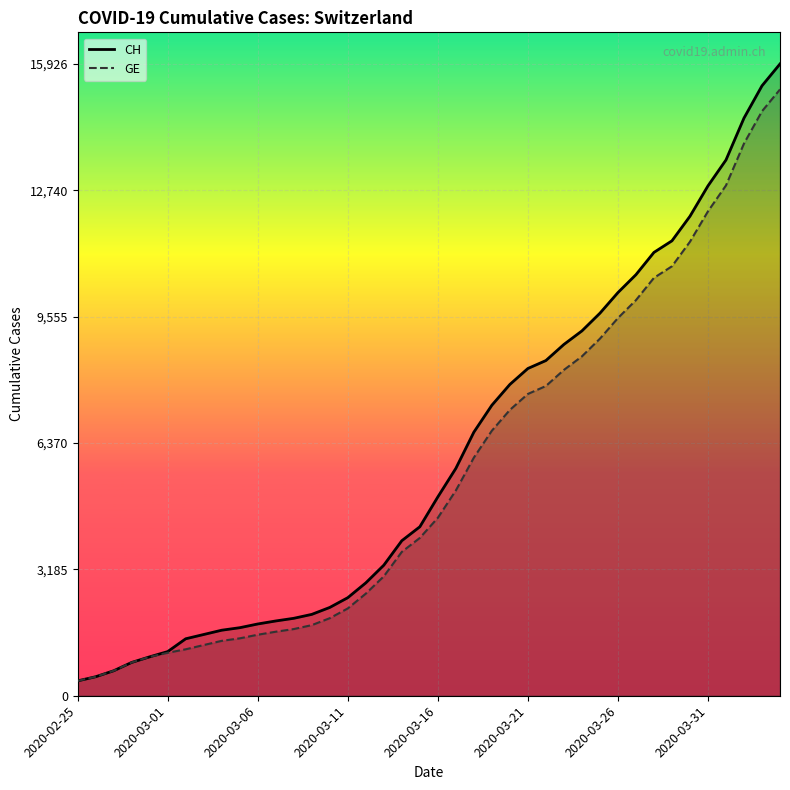

True or false: CH has a value of 1885 at 11.

True